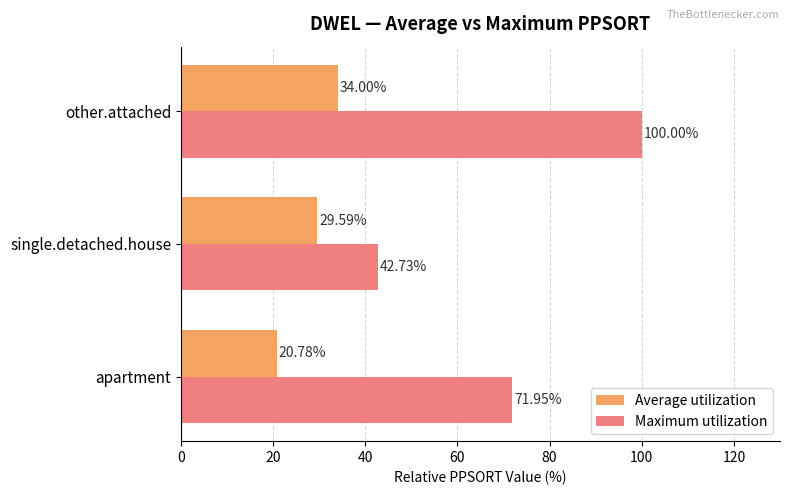

List the labels in order of Average utilization value, smallest first.

apartment, single.detached.house, other.attached